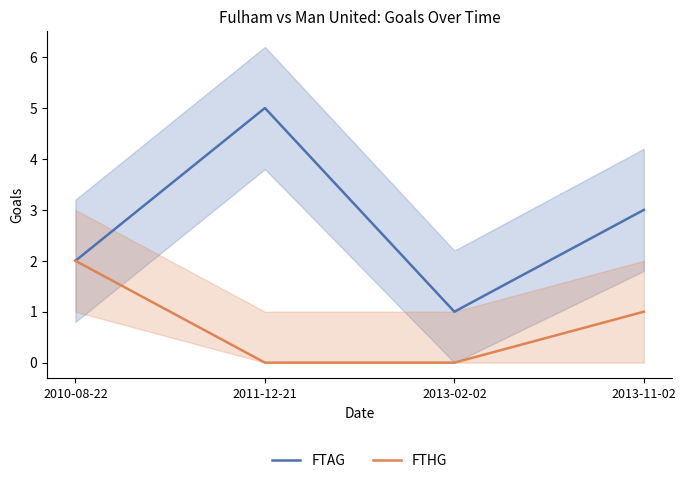

Reading left to right, extract all data points from this chart.

FTAG: 2010-08-22=2	2011-12-21=5	2013-02-02=1	2013-11-02=3
FTHG: 2010-08-22=2	2011-12-21=0	2013-02-02=0	2013-11-02=1